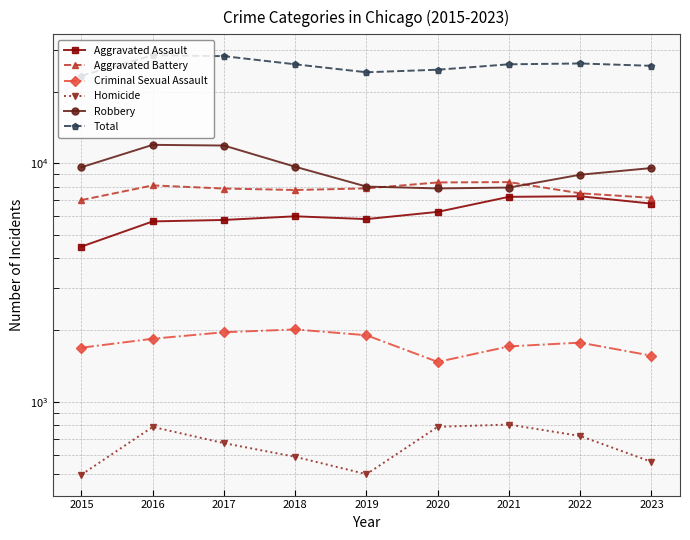

What is the average value of the Robbery series?

9495